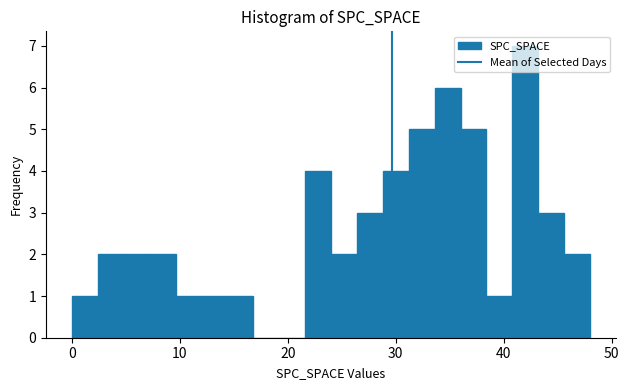

Read against the x-axis, roughly where is the centre of the tallest bar?

42